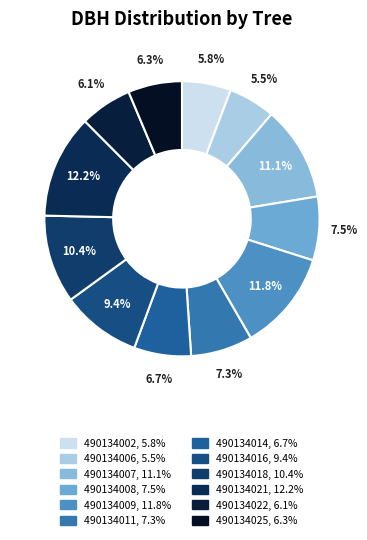

To the nearest percent, what is the difference between the 490134025 and 490134021 slice percentages?

6%